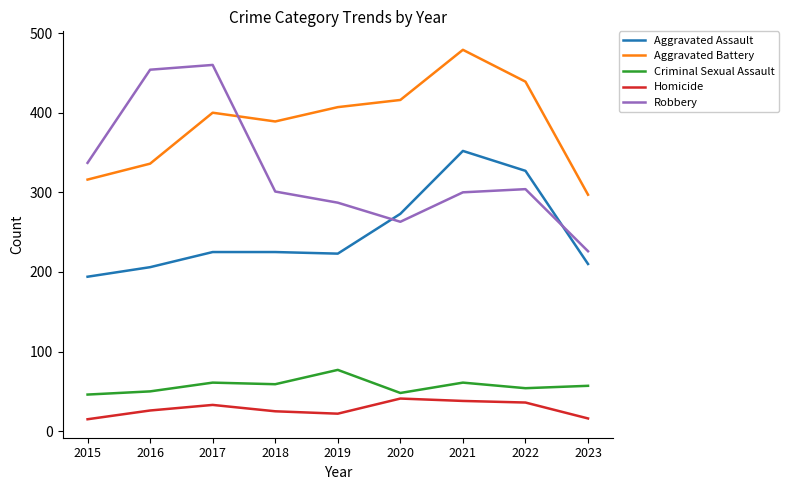

What is the greatest value displayed?

479